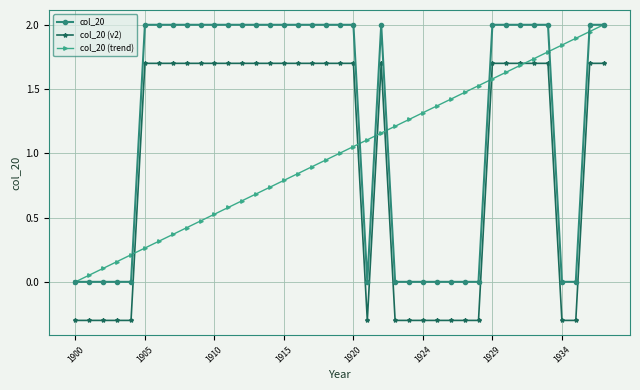

What is the minimum value shown in the chart?

-0.3